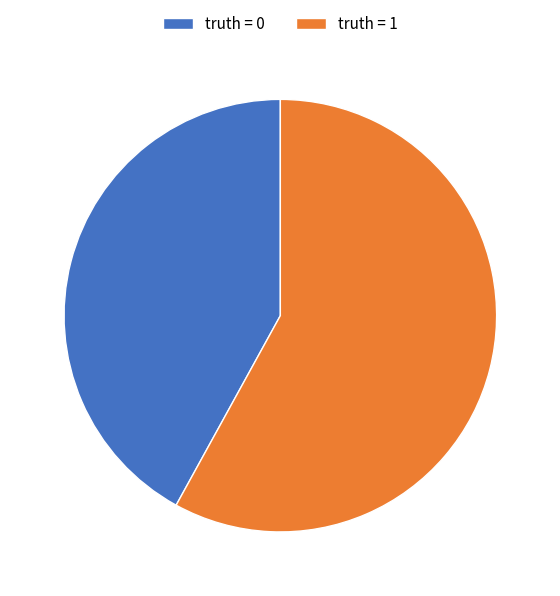

How many segments does this pie chart have?

2